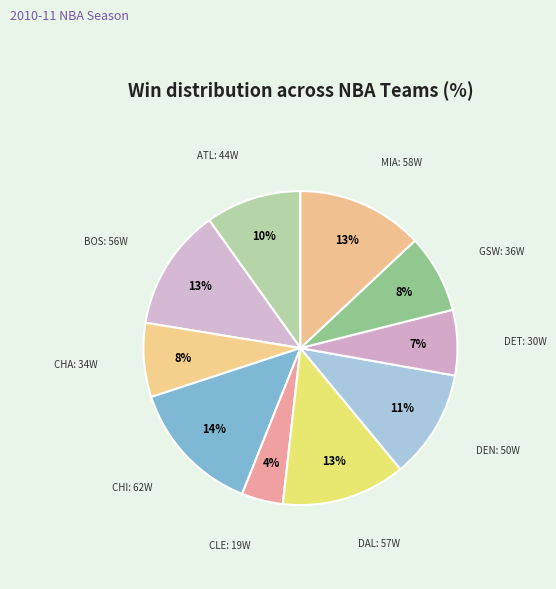

To the nearest percent, what is the average slice percentage?

10%